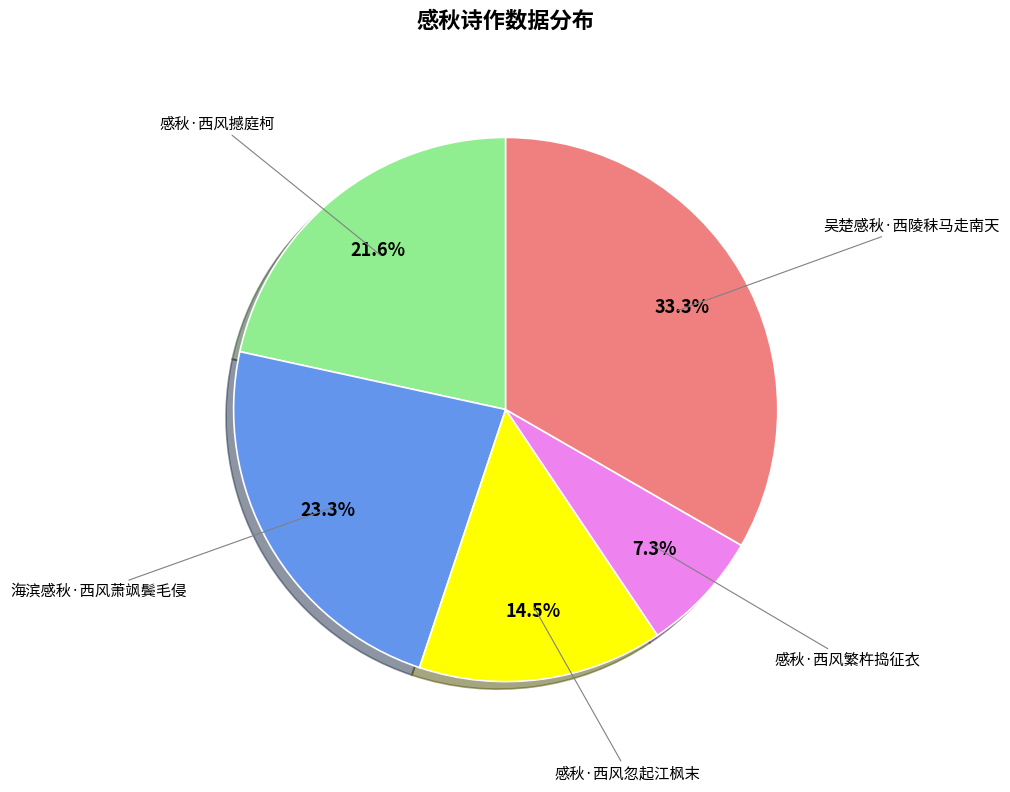

Does 海滨感秋·西风萧飒鬓毛侵 account for over 50% of the chart?

No